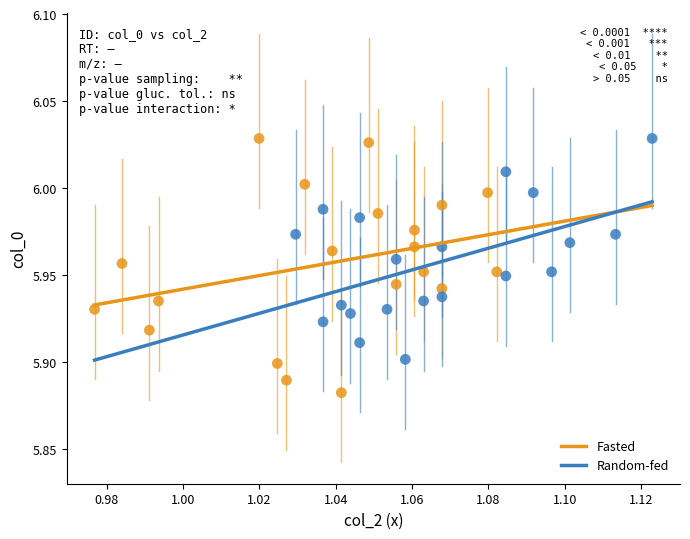

Which series reaches the minimum Y coordinate?

Fasted